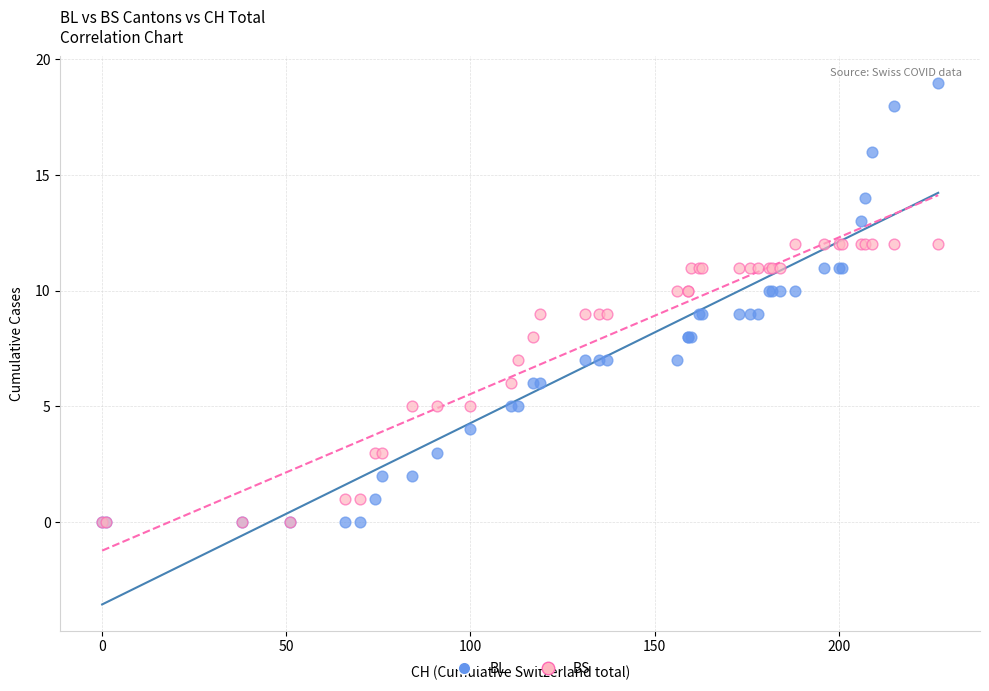

Which series has the largest Y range (max minus min)?

BL